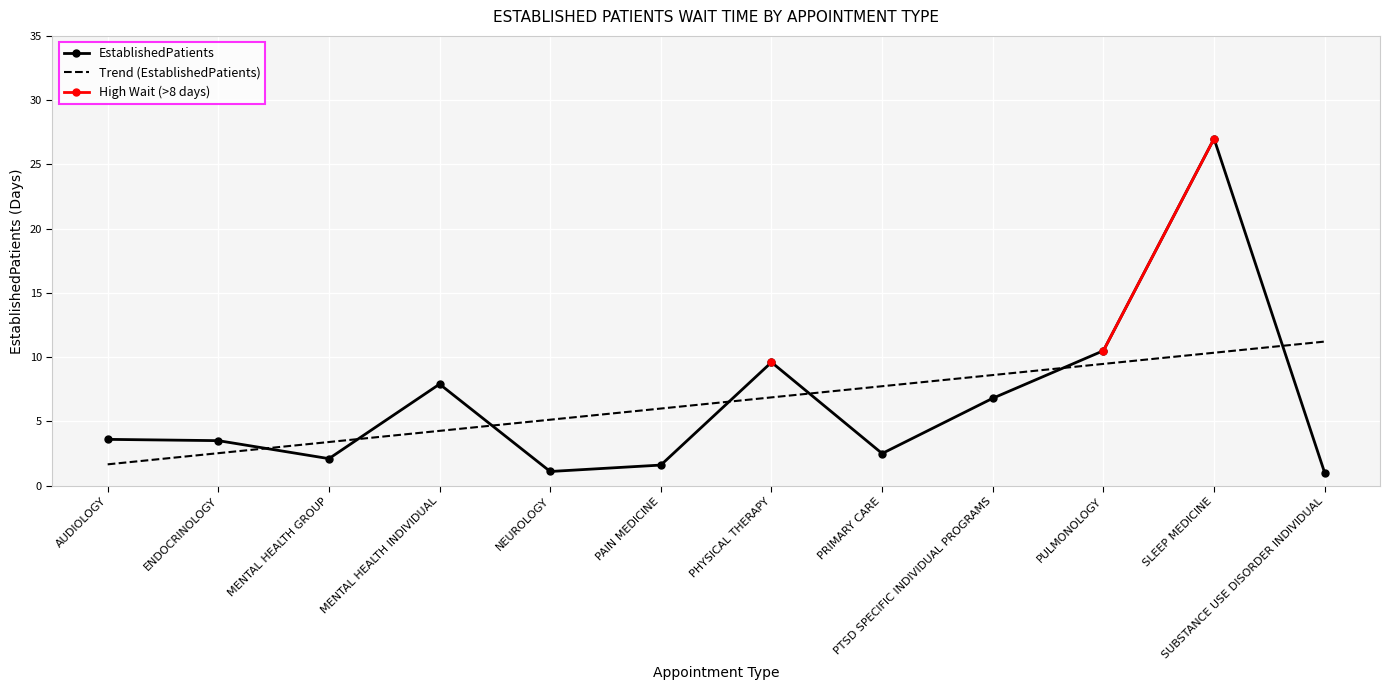

What position from the right is SUBSTANCE USE DISORDER INDIVIDUAL?

1